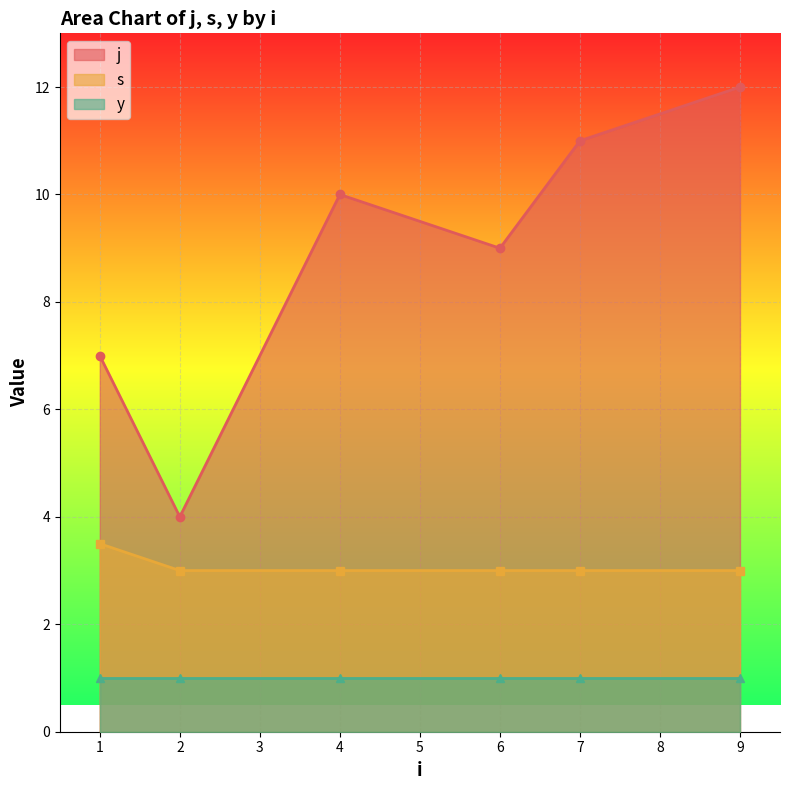

How many j values are between 7 and 11?

4